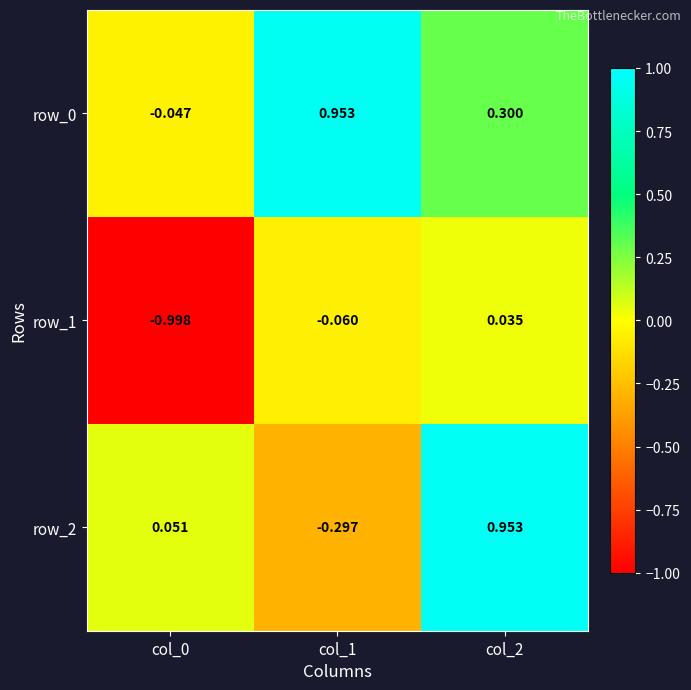

Is the value of row_2 at col_2 greater than the value of row_1 at col_0?

Yes